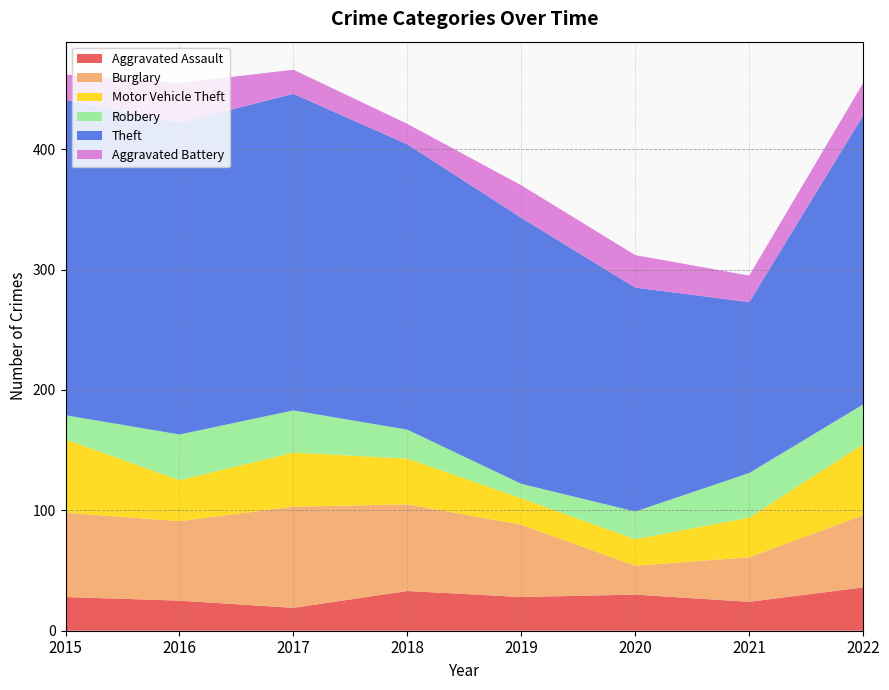

Reading left to right, transcribe all the data shown in this chart.

Aggravated Assault: 28	25	19	33	28	30	24	36
Burglary: 70	66	84	72	60	24	37	60
Motor Vehicle Theft: 61	34	45	38	22	22	33	59
Robbery: 20	38	35	24	12	23	37	33
Theft: 262	259	263	237	221	186	142	240
Aggravated Battery: 21	33	20	17	27	27	22	27